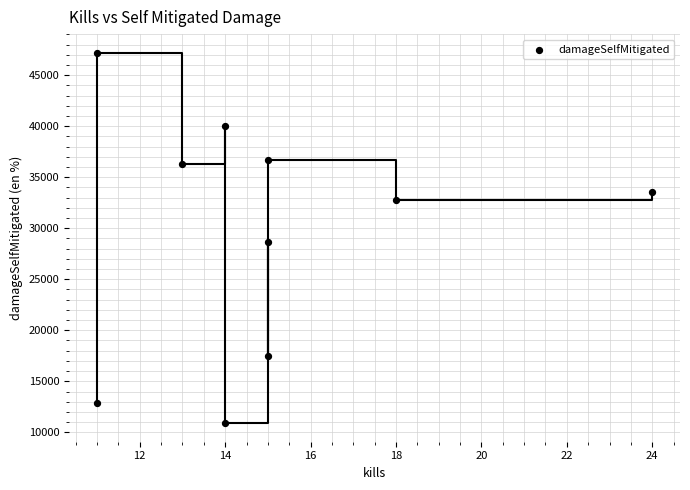

What Y value in the scatter plot is closest to 29052?

28623